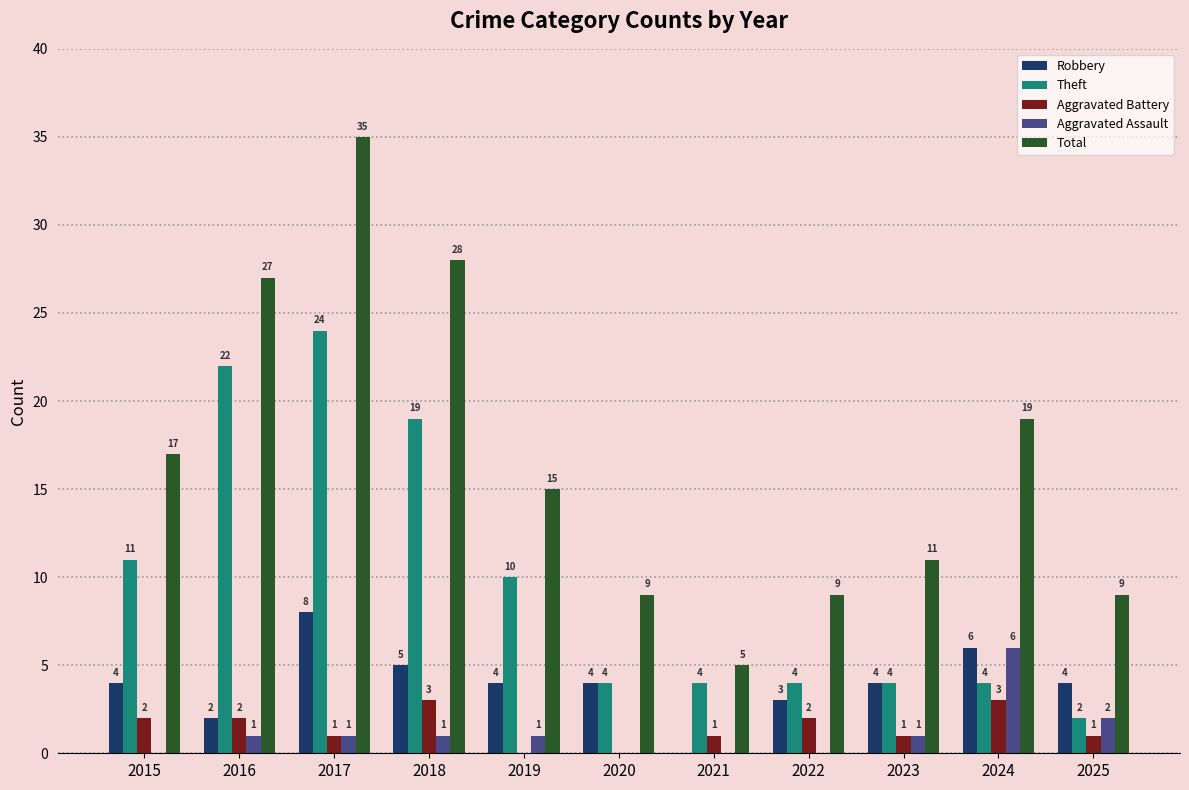

What is the average value of the Theft series?

10